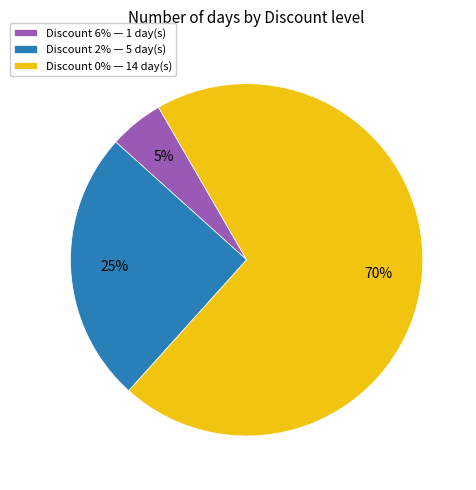

What is the largest slice in the pie chart?

Discount 0% — 14 day(s)